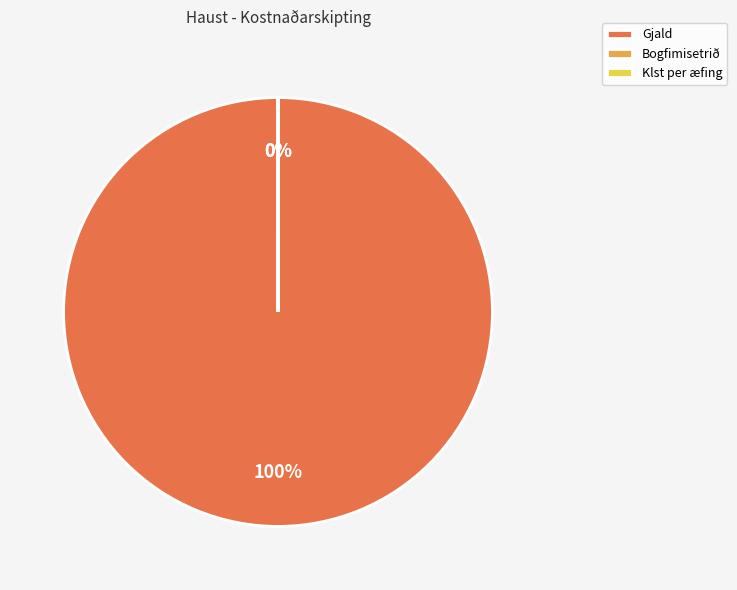

Combined, do Klst per æfing and Trissubogi account for over 50%?

No